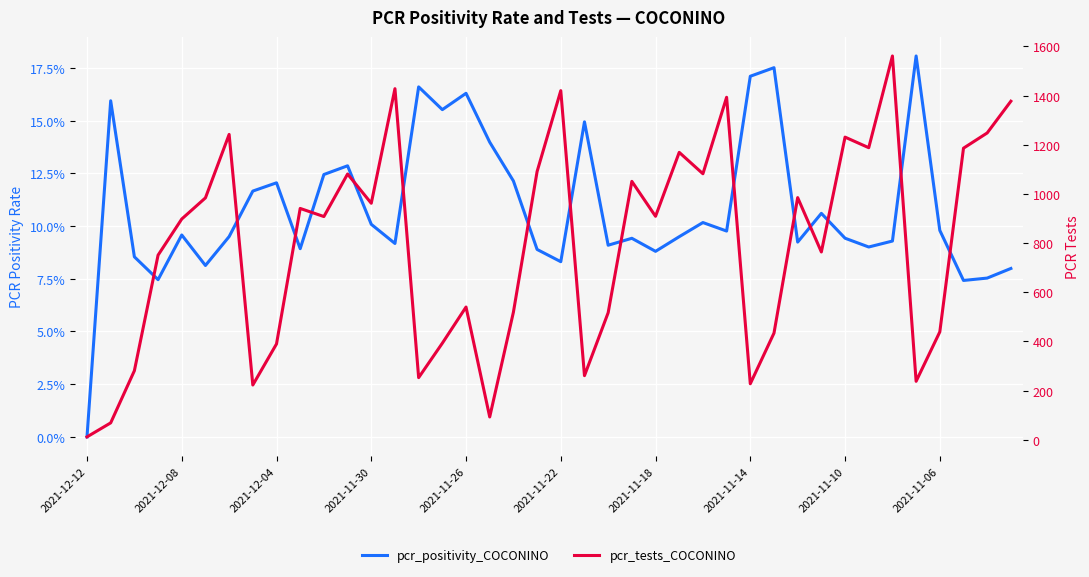

What is the sum of the pcr_tests_COCONINO values at 10 and 23?

1959.0